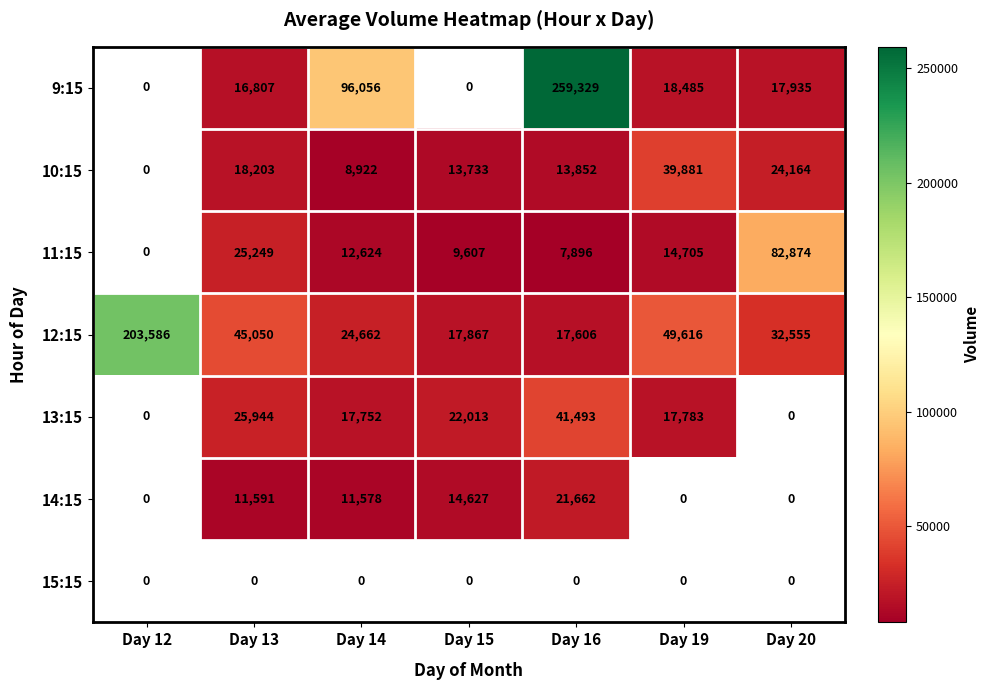

The value of 14:15 at Day 16 is 11429.1. True or false?

False